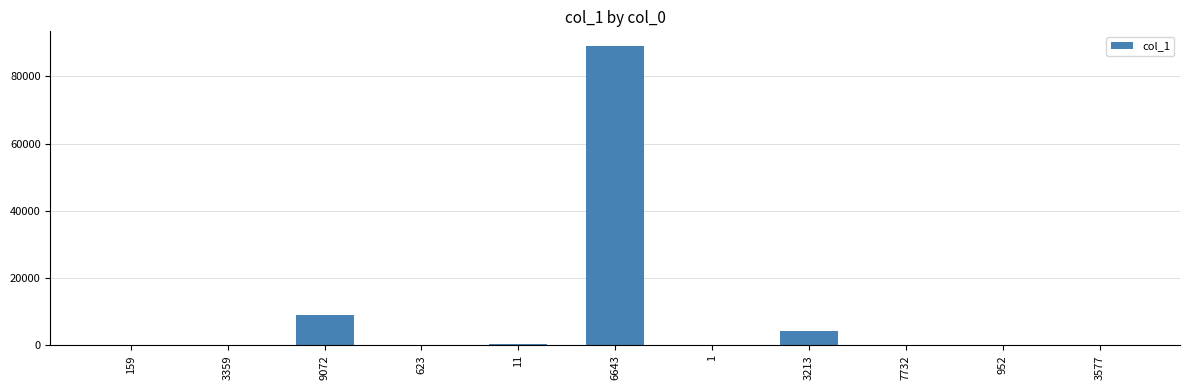

What is the greatest value displayed?

88942